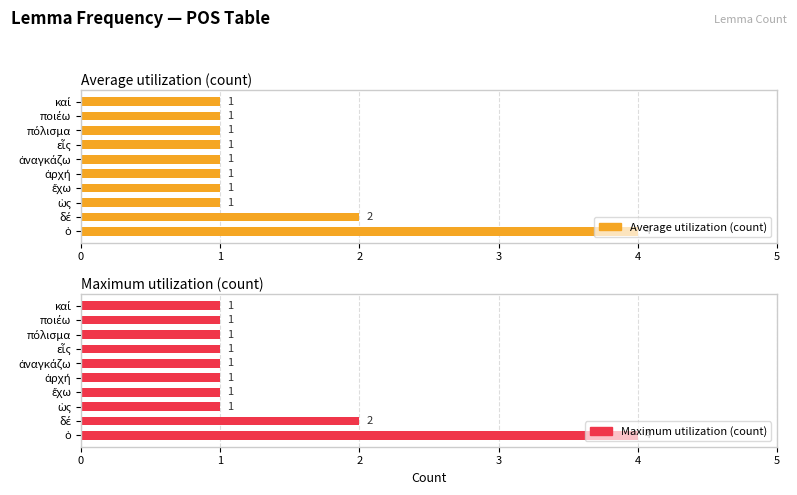

Count the number of categories in the chart.

10